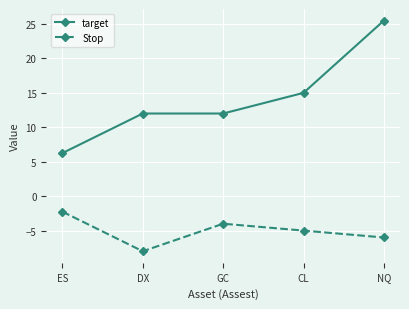

What is the difference between the highest and lowest values at GC?

16.0